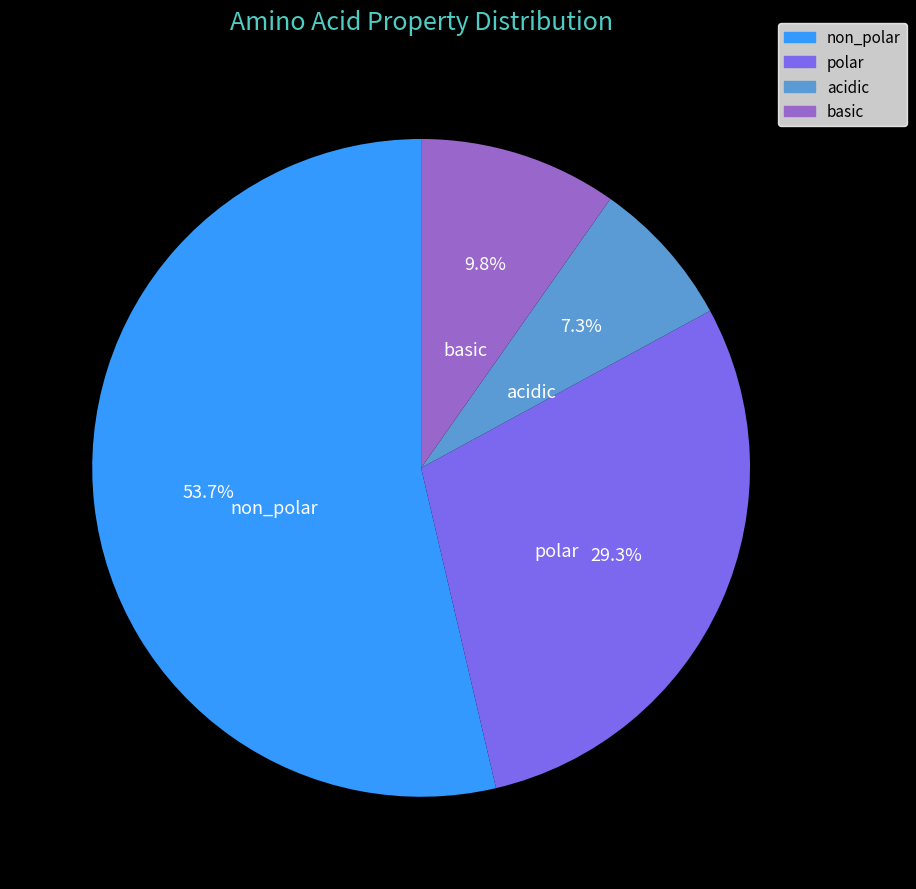

Rank the categories by value from highest to lowest.

non_polar, polar, basic, acidic